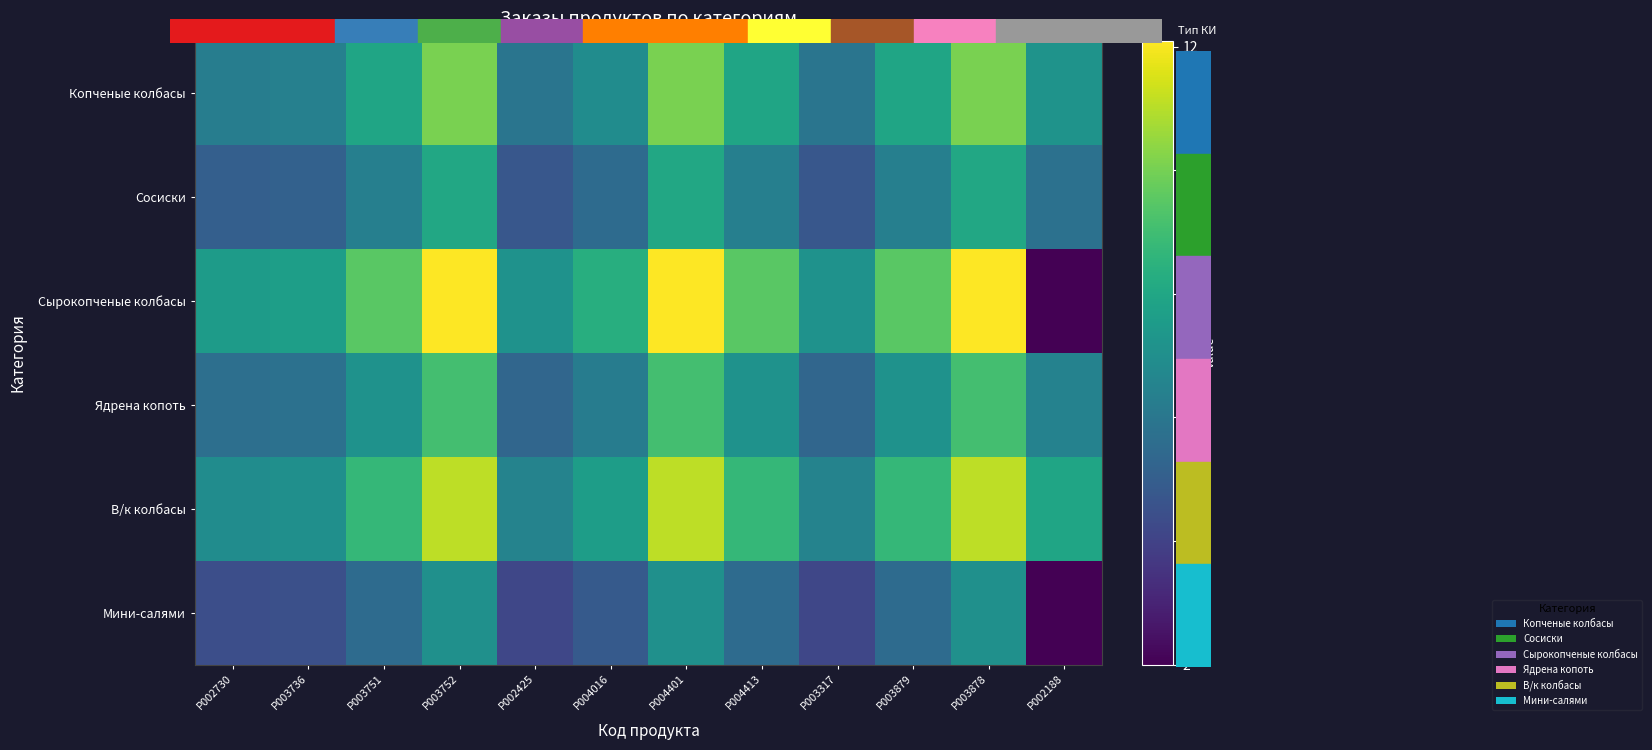

Which series has the largest range (max minus min)?

Сырокопченые колбасы